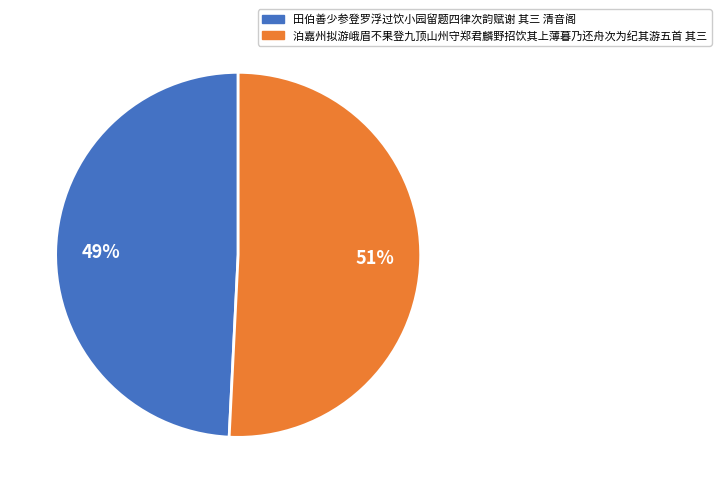

True or false: 泊嘉州拟游峨眉不果登九顶山州守郑君麟野招饮其上薄暮乃还舟次为纪其游五首 其三 accounts for 51% of the total.

True